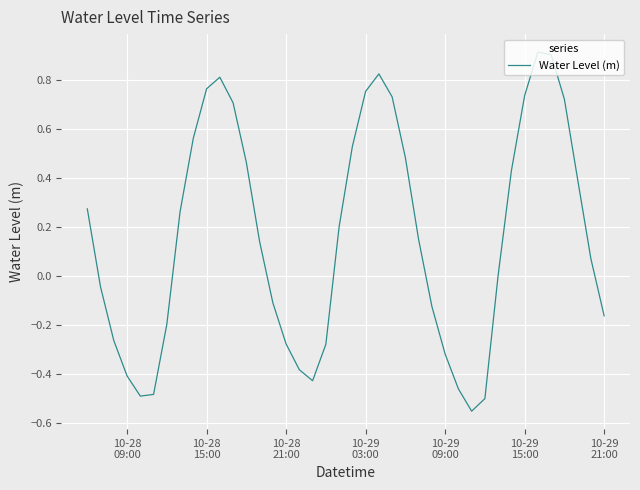

What is the greatest value displayed?

0.9